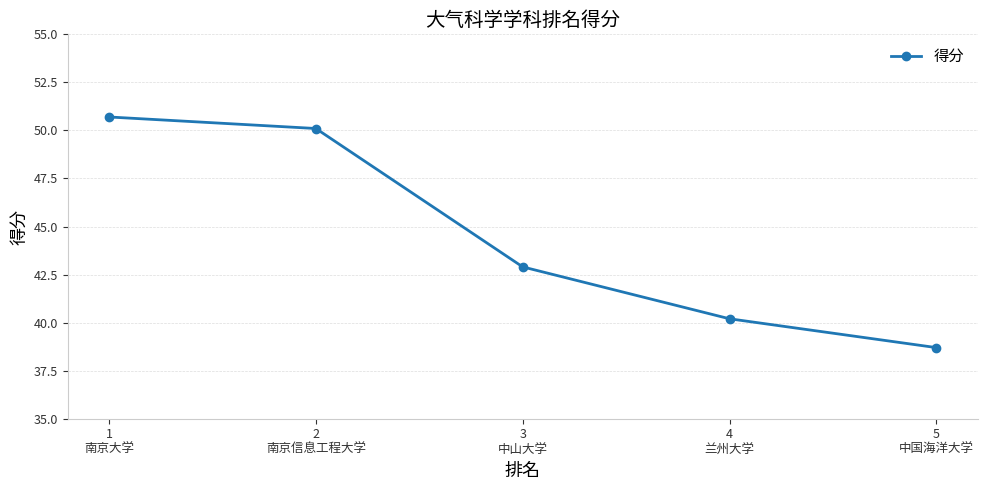

What is the ratio of the value at 4
兰州大学 to the value at 1
南京大学?

0.8